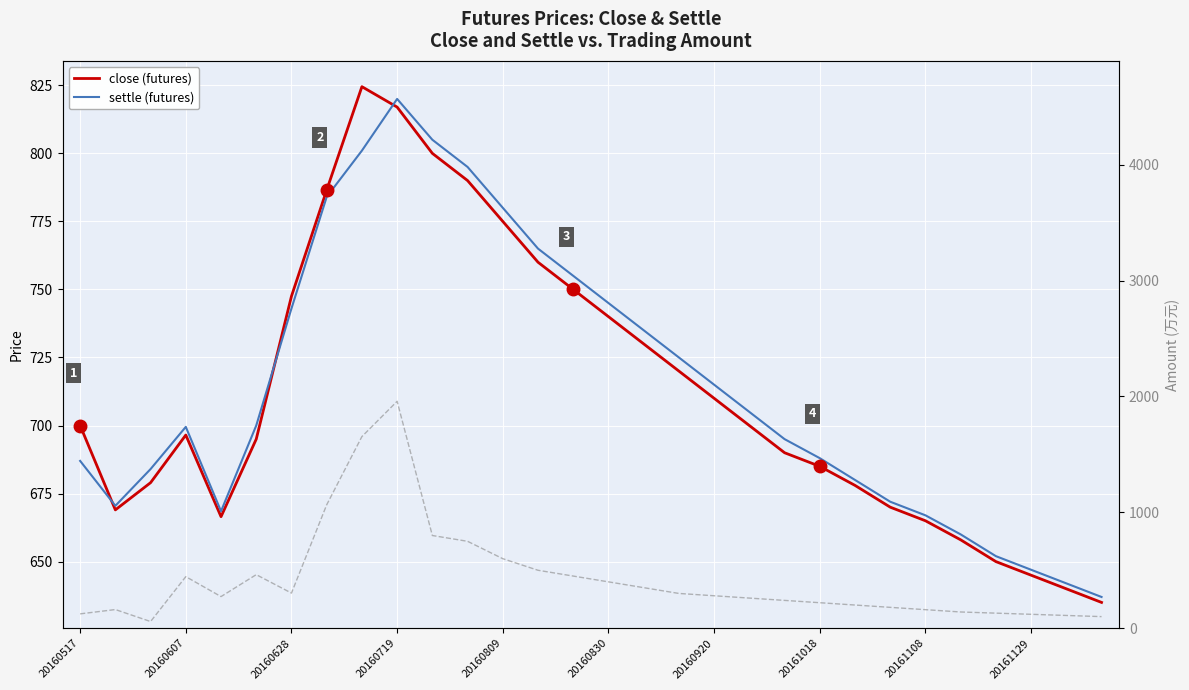

Where is close (futures) nearest to the value 729?

16